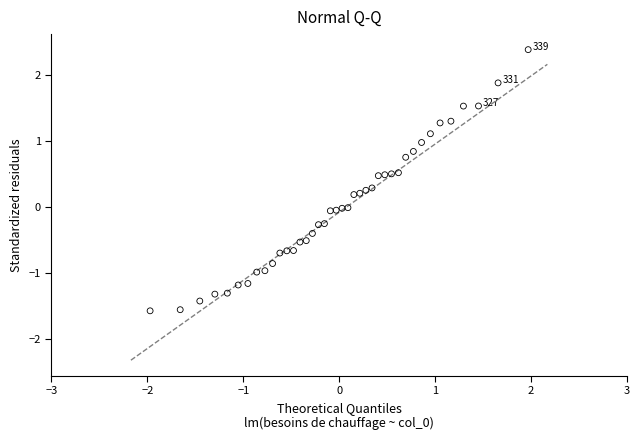

What is the range of X values (max minus min)?

3.9